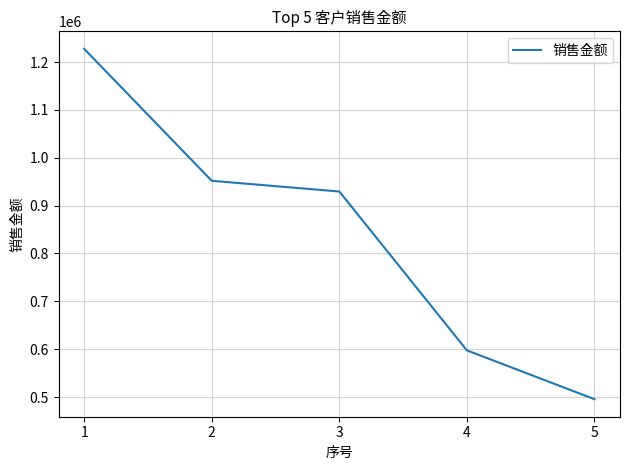

Reading left to right, what are all the values shown in this chart?

1227594.3	951867.9	929490.6	597513.2	495471.7